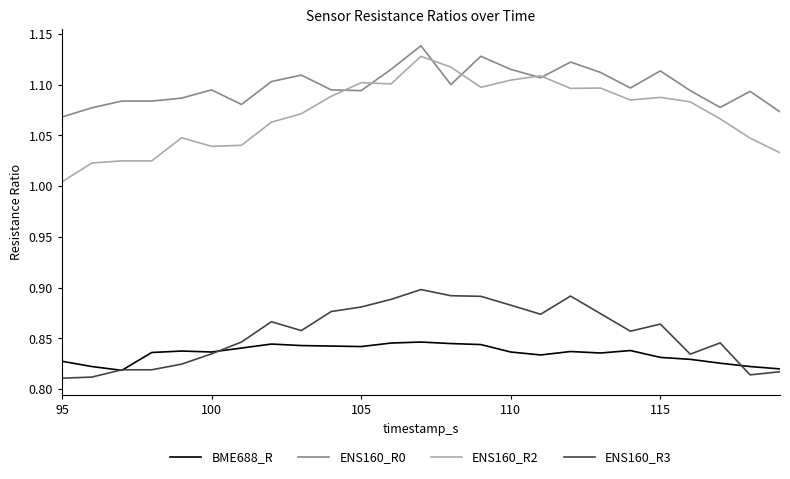

Which series has the largest total across all categories?

ENS160_R0